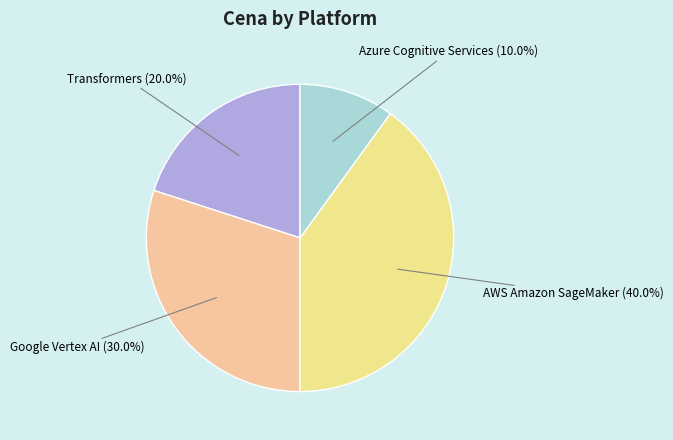

How many segments does this pie chart have?

4